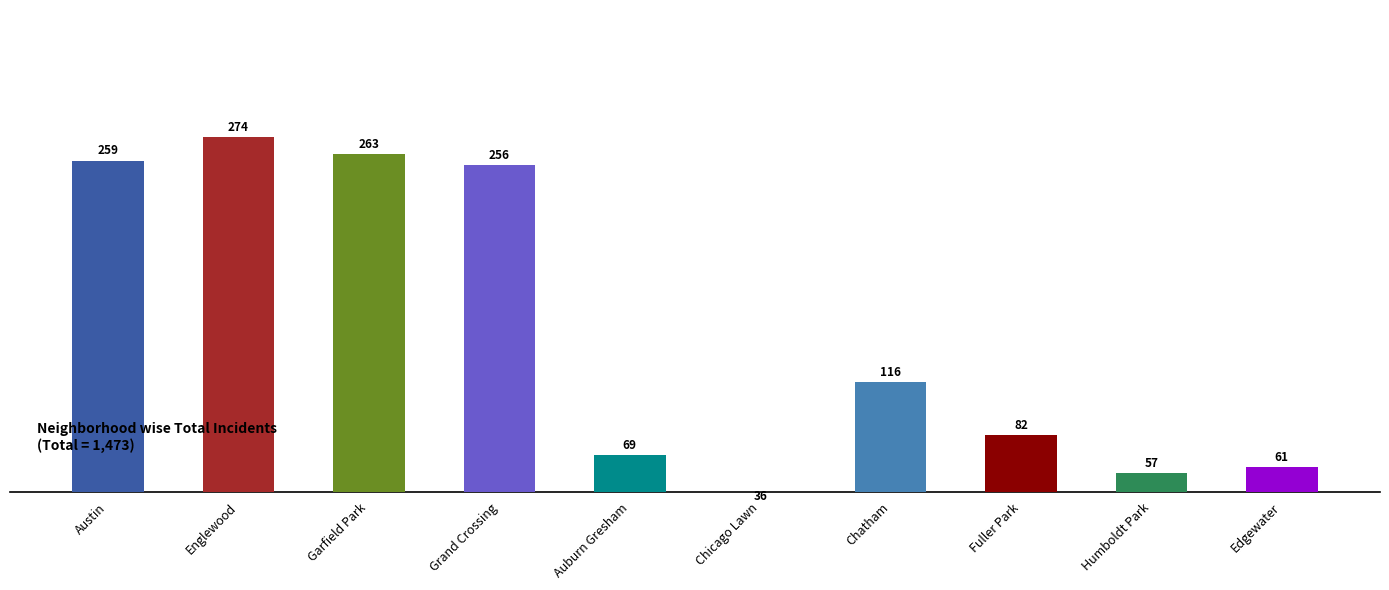

At which category does the chart reach its minimum across all series?

Chicago Lawn